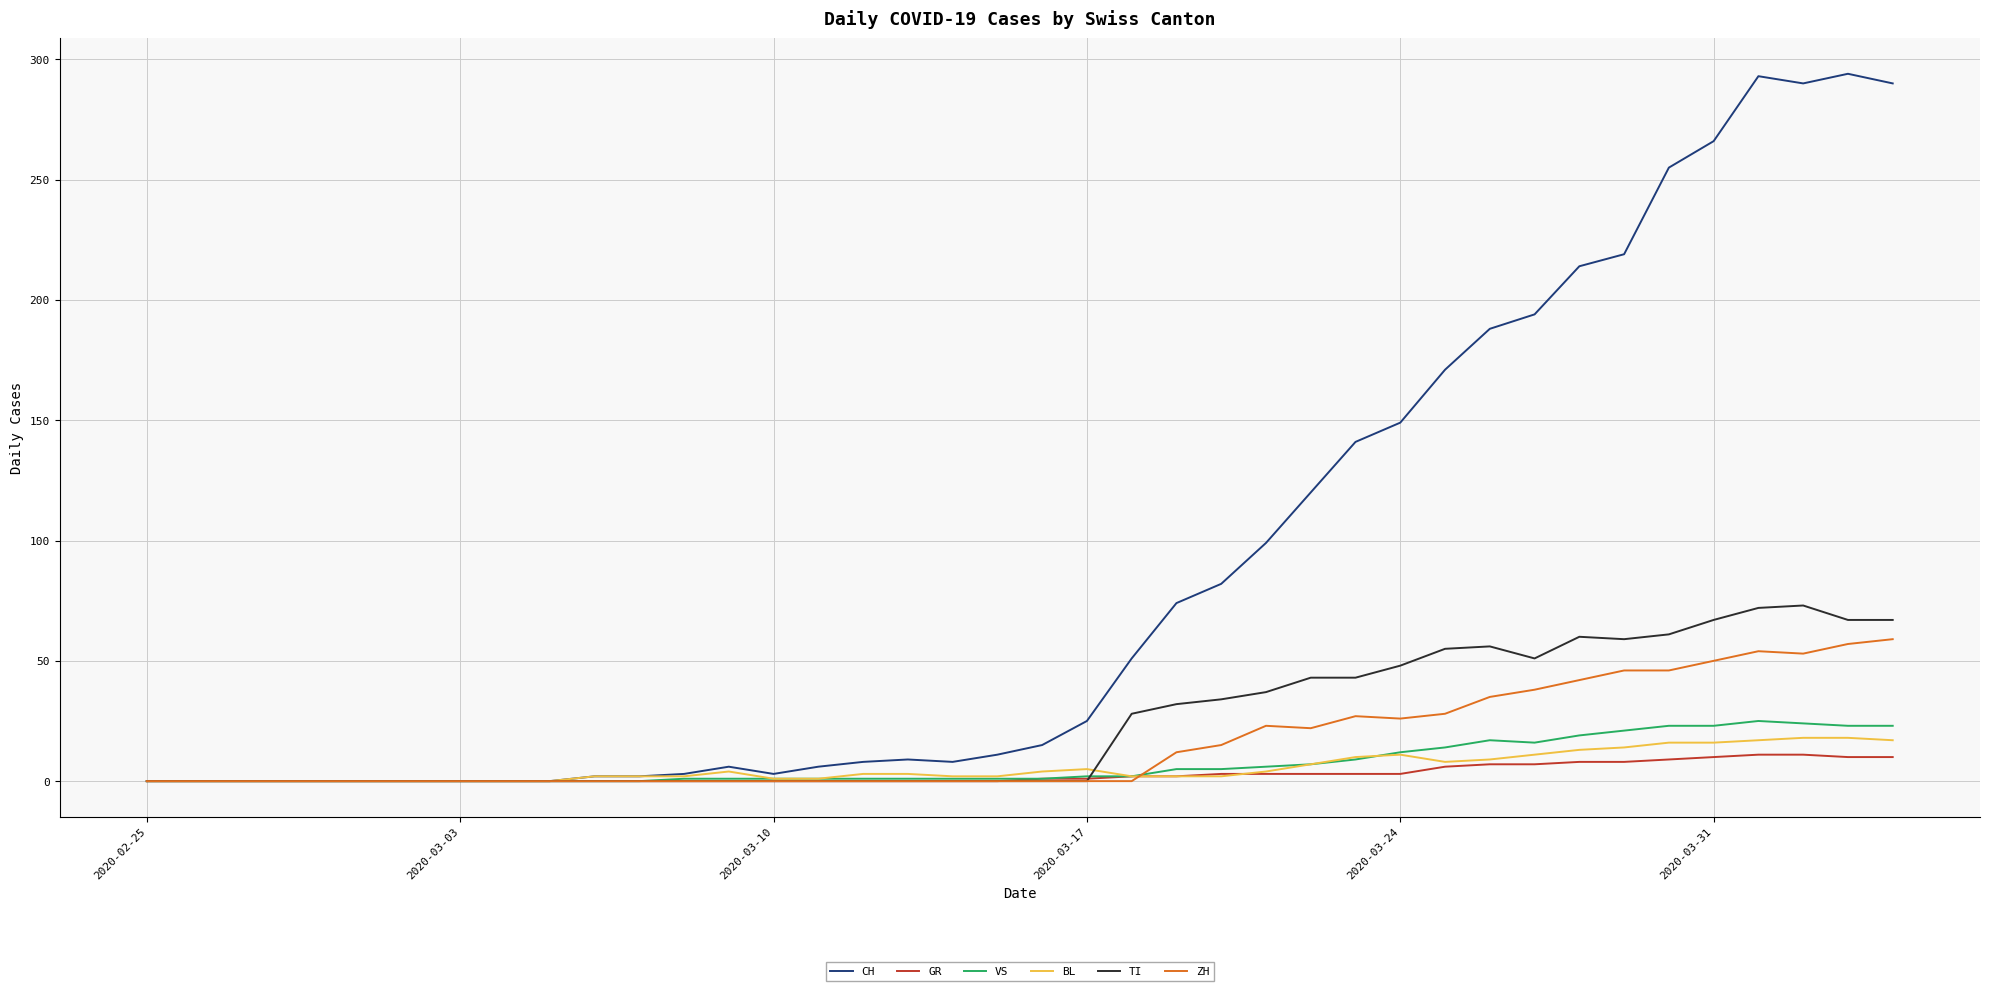

Which series has the largest range (max minus min)?

CH